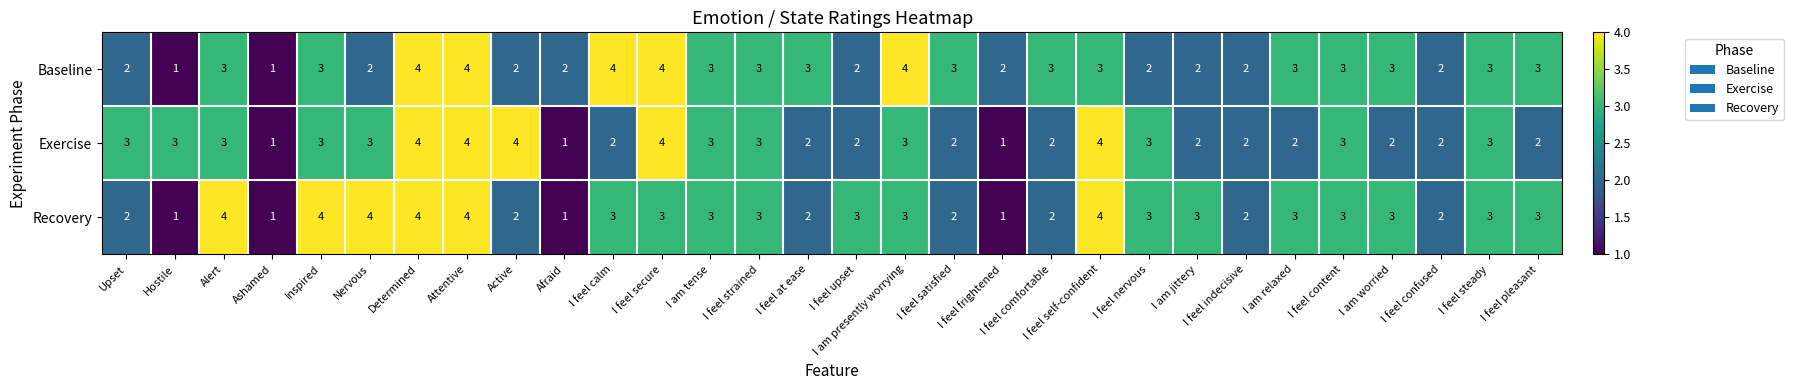

What is the total value across all series at Hostile?

5